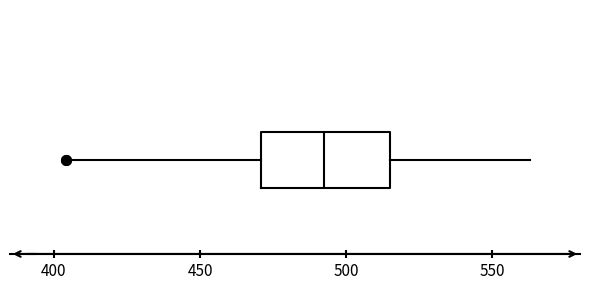

Read this box plot against the x-axis: the position of the median line, the range covered by the box, and the ends of both whiskers. The values are not printed on the chart, so give them approximately, as read against the axis.

median 495, box 470 to 515, whiskers 405 to 565